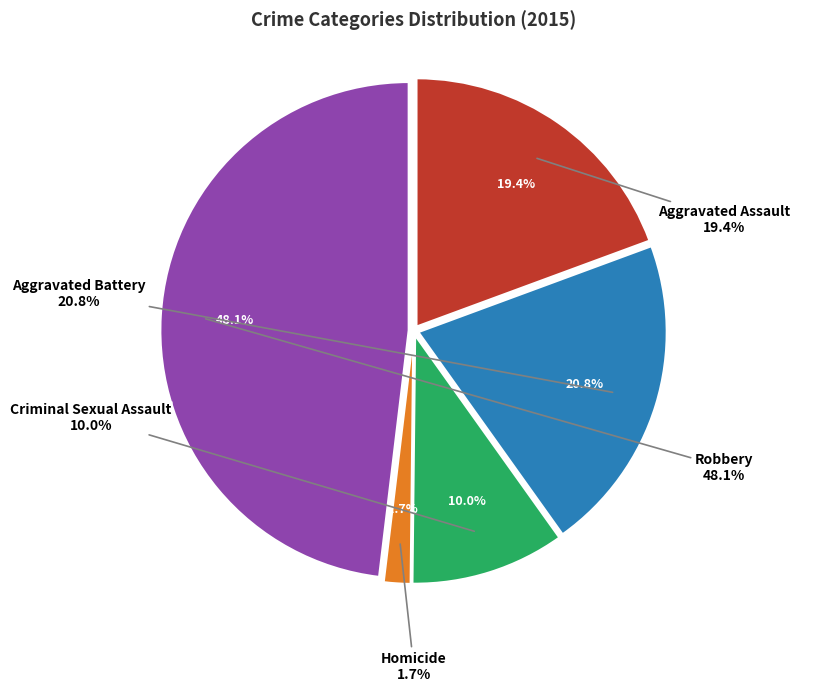

What is the change in value from Aggravated Assault to Robbery?

+83